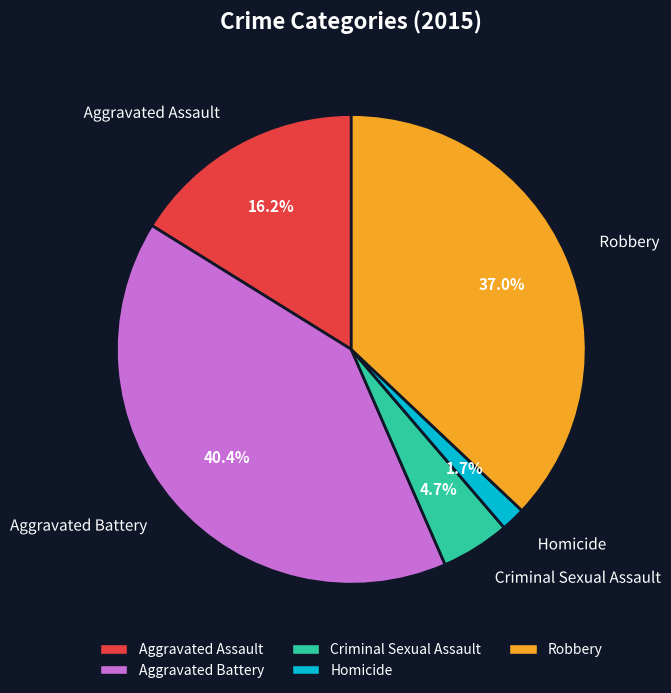

Is there any slice that represents more than half of the pie?

No